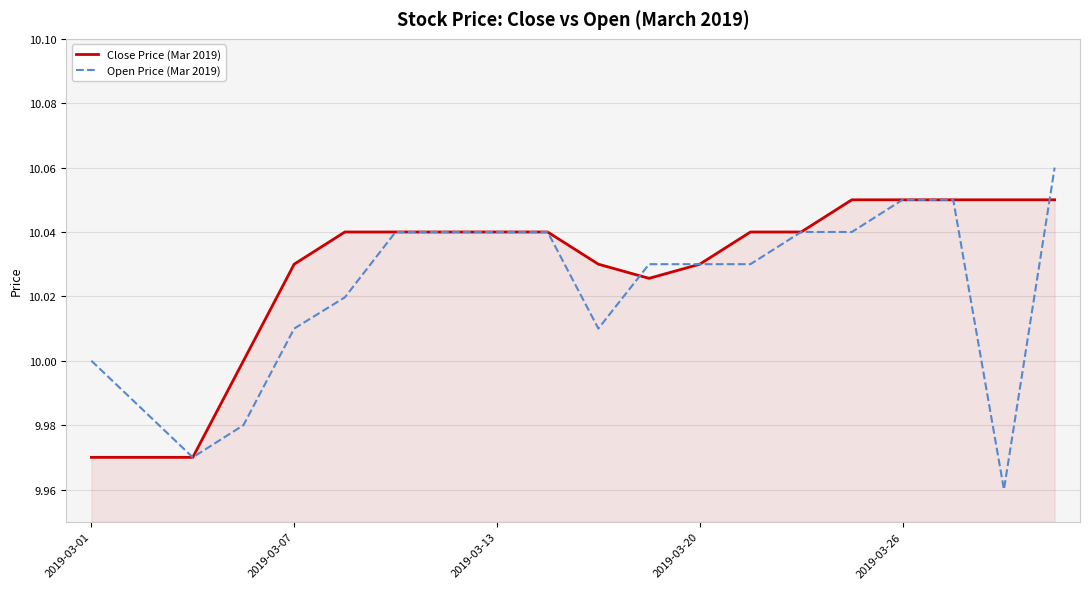

Rank the series by their average value, from lowest to highest.

Open Price (Mar 2019), Close Price (Mar 2019)